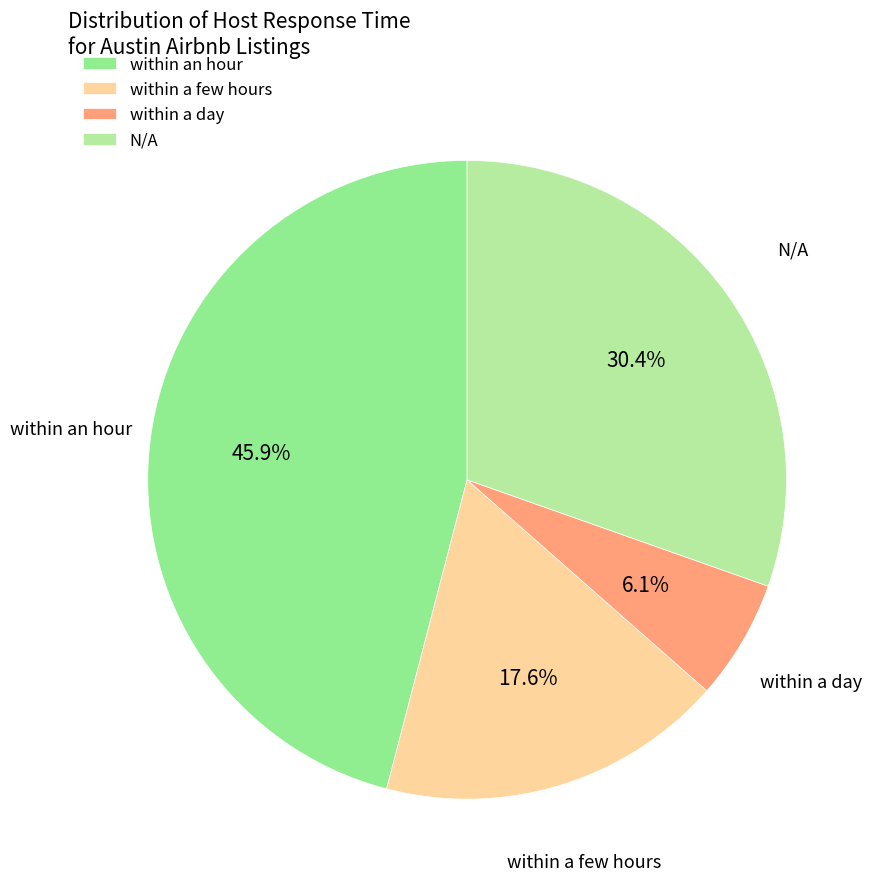

Rank the categories by value from highest to lowest.

within an hour, N/A, within a few hours, within a day